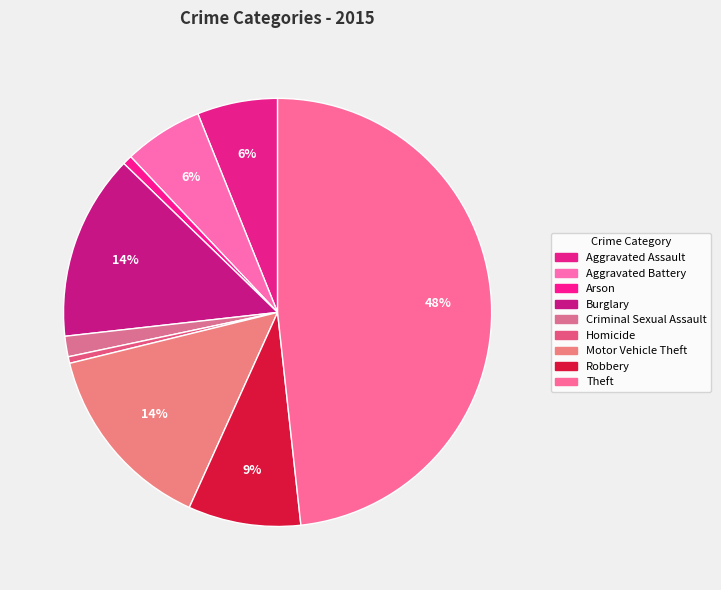

What is the smallest slice in the pie chart?

Homicide